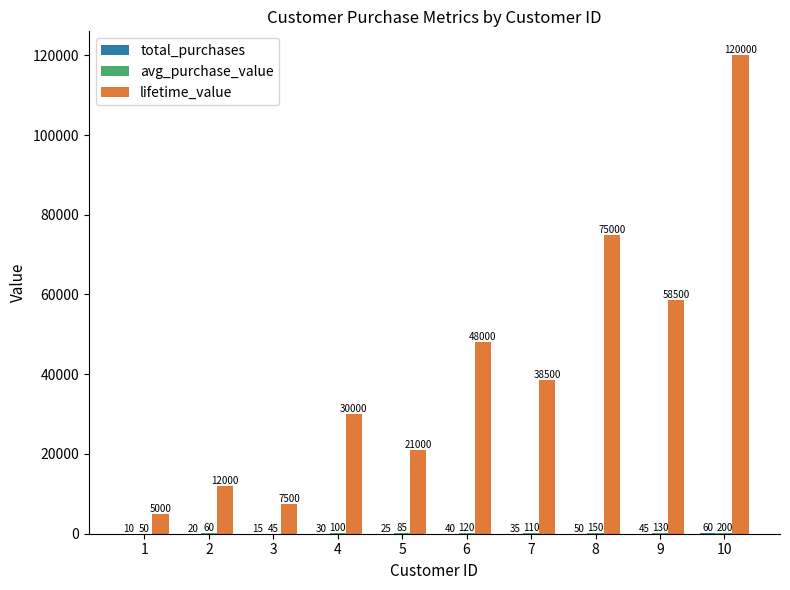

What is the sum of all lifetime_value values?

415500